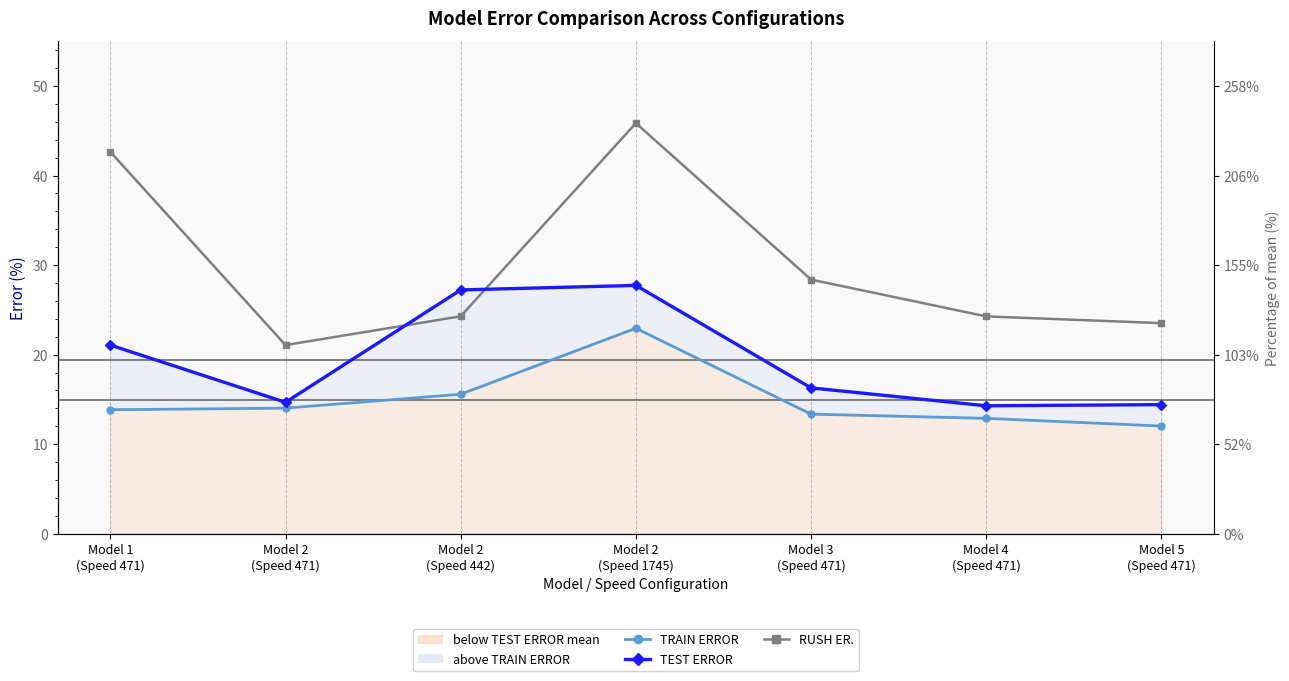

What is the label of the 3rd point from the left?

Model 2
(Speed 442)